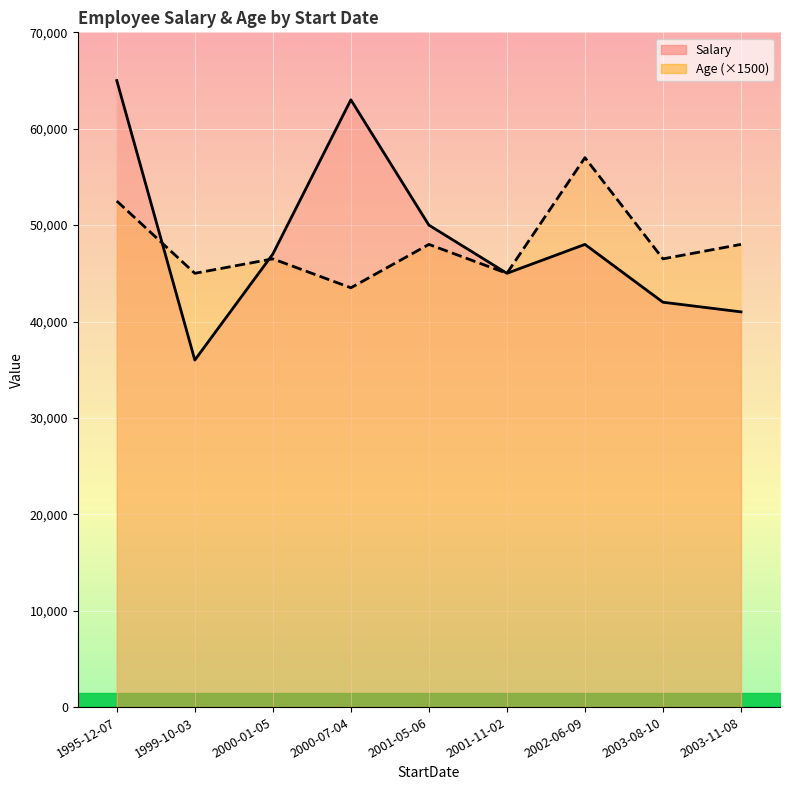

How many interior local peaks does the Salary series have?

2